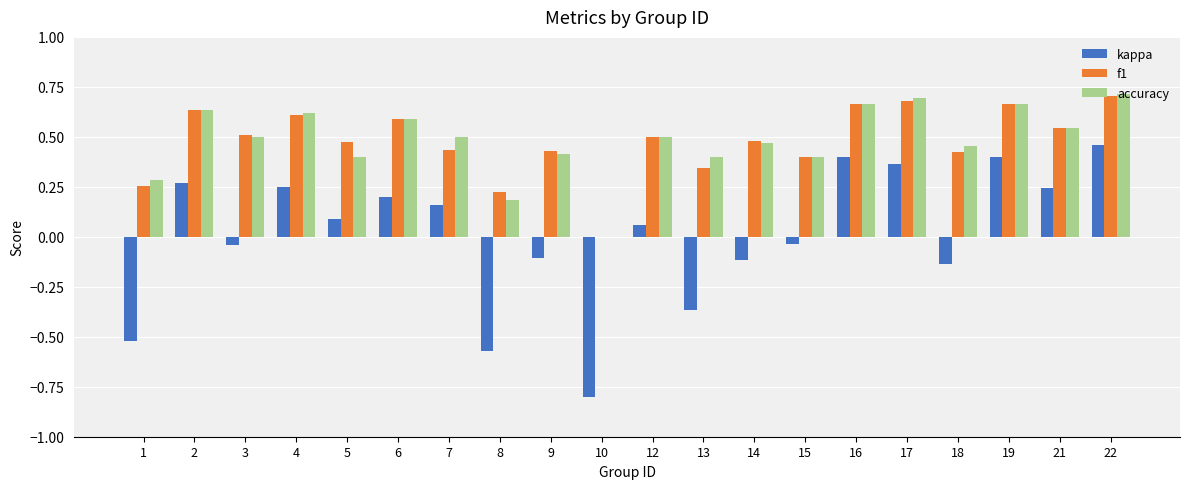

At which category is the sum across all series the highest?

22